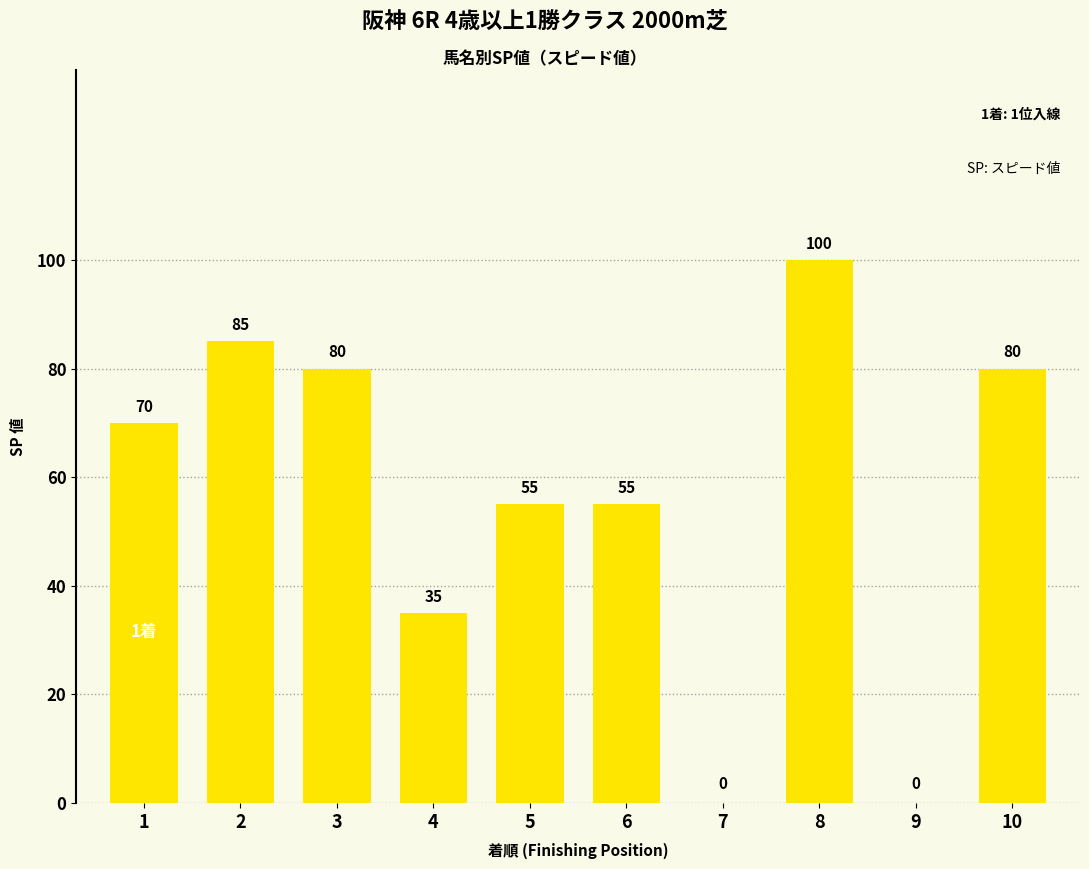

Read the value at 1, to the nearest 10.

70